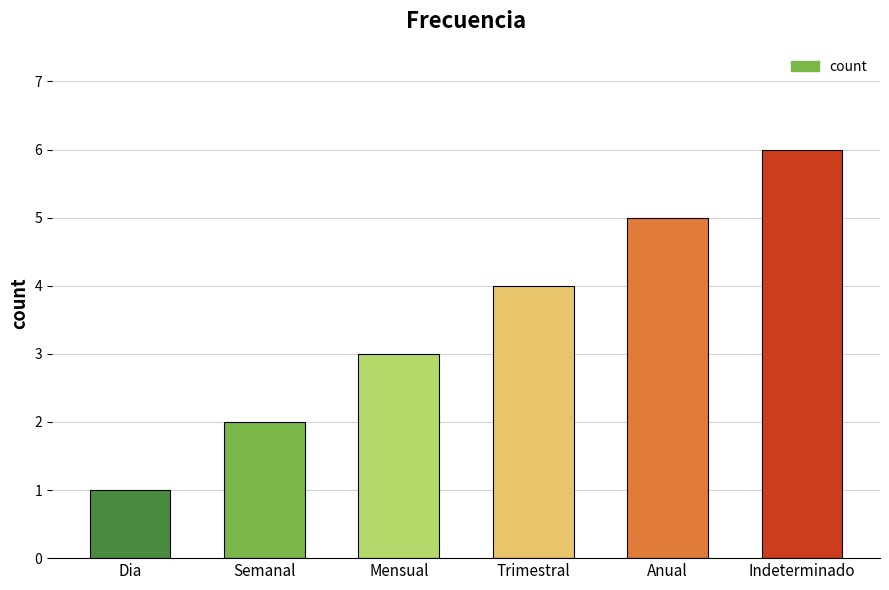

Where is the data nearest to the value 3?

Mensual